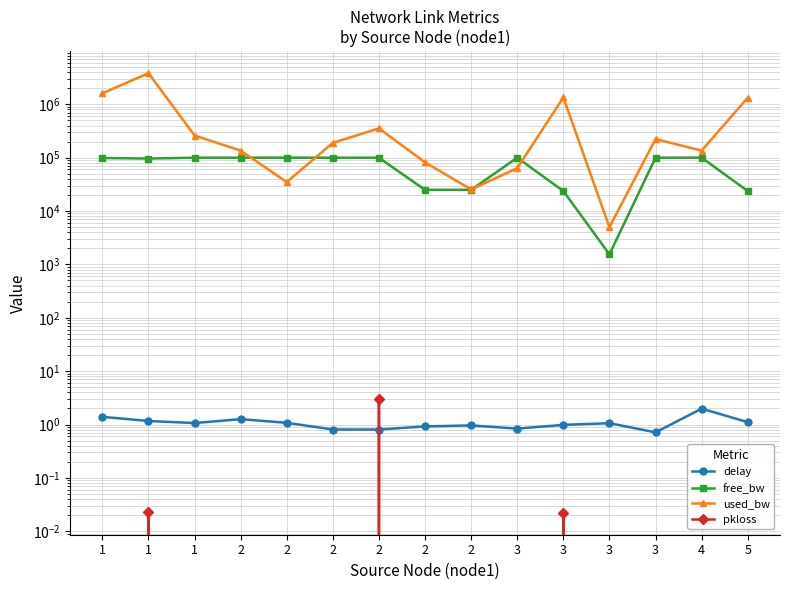

What is the value of the delay point at the 12th from the left?

0.8